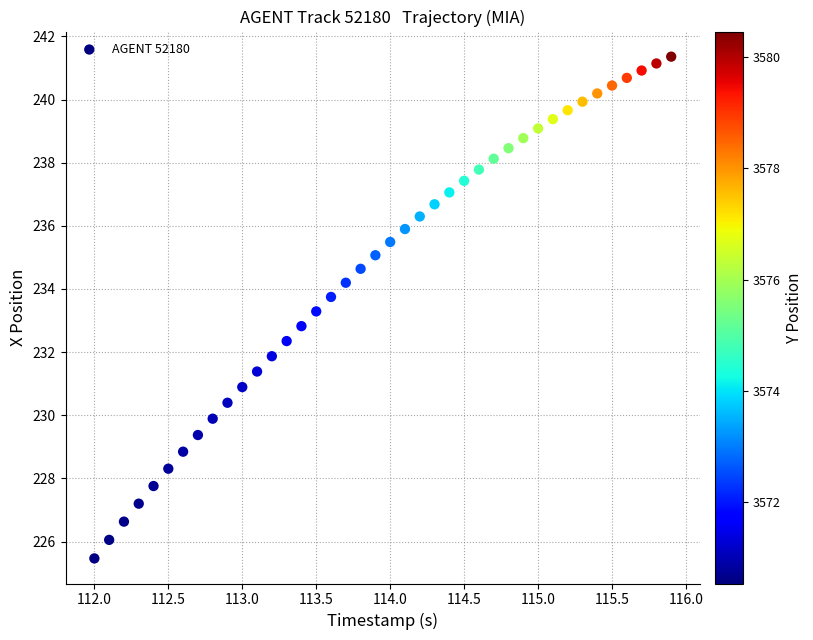

What is the range of X values (max minus min)?

3.9